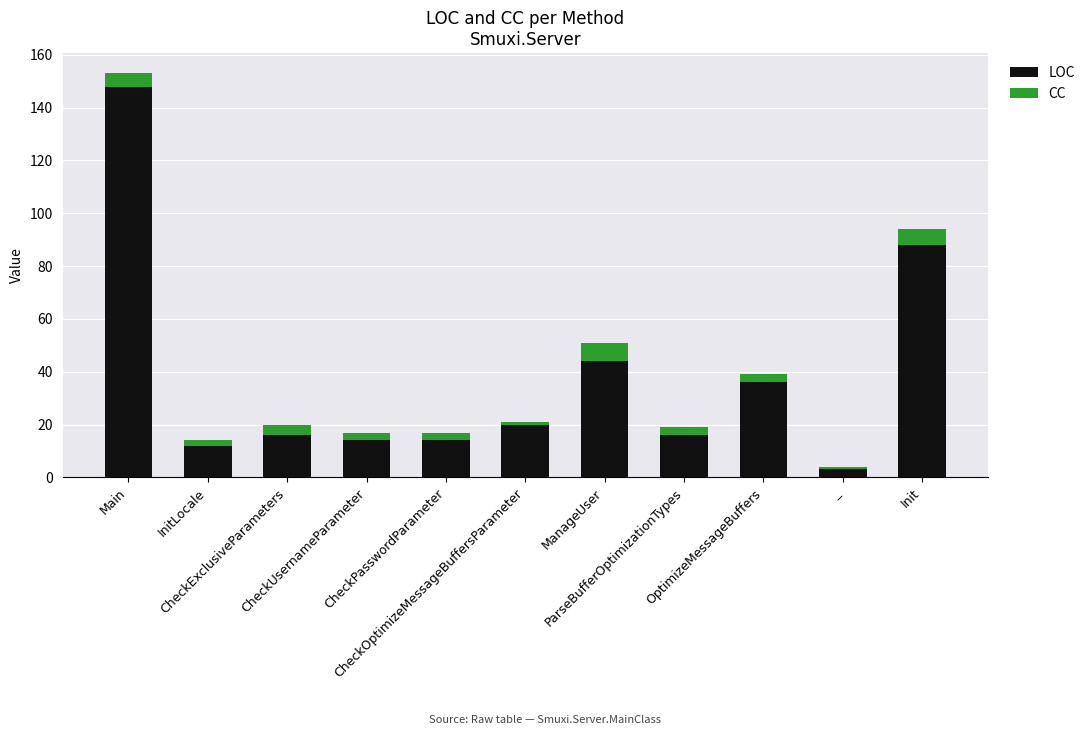

What is the value of the LOC bar at the 10th from the left?

3